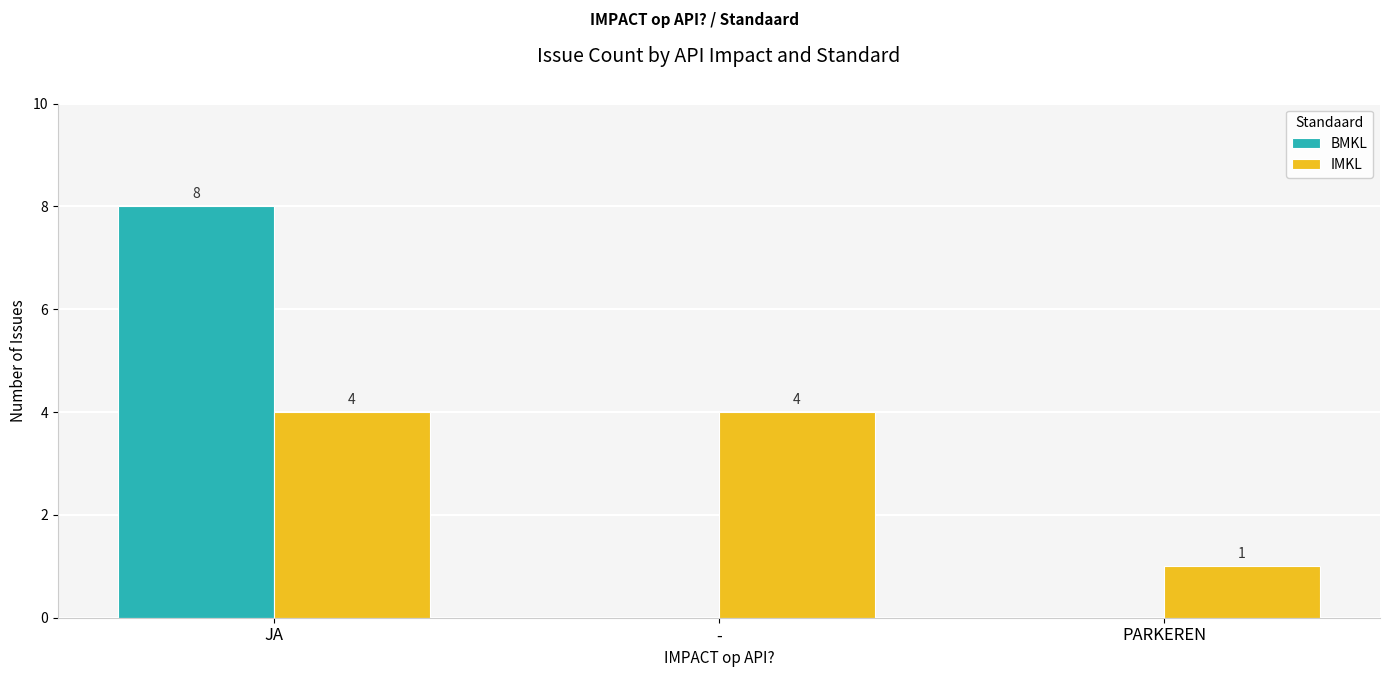

What is the total value across all series at JA?

12